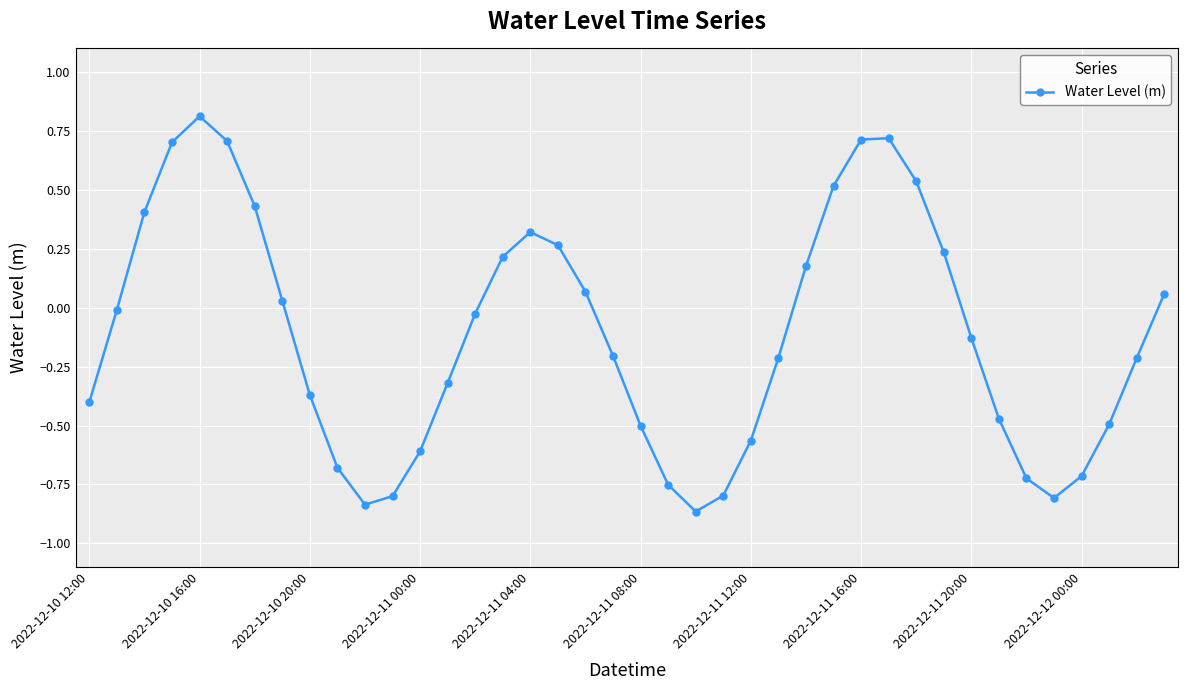

How many data points does each series have?

40